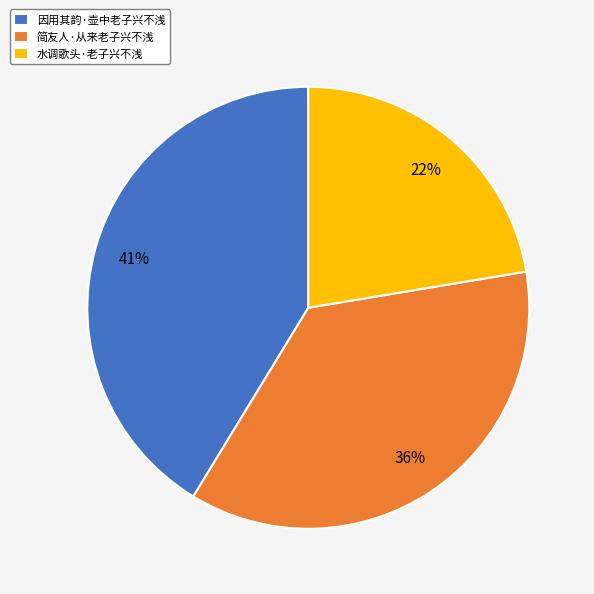

Combined, do 水调歌头·老子兴不浅 and 简友人·从来老子兴不浅 account for over 50%?

Yes